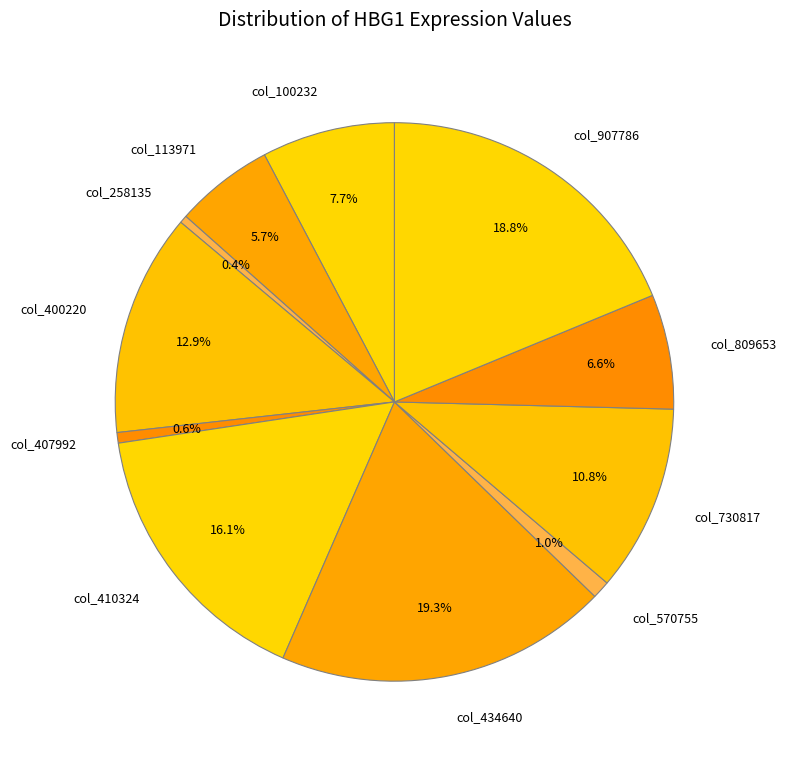

How many segments does this pie chart have?

11